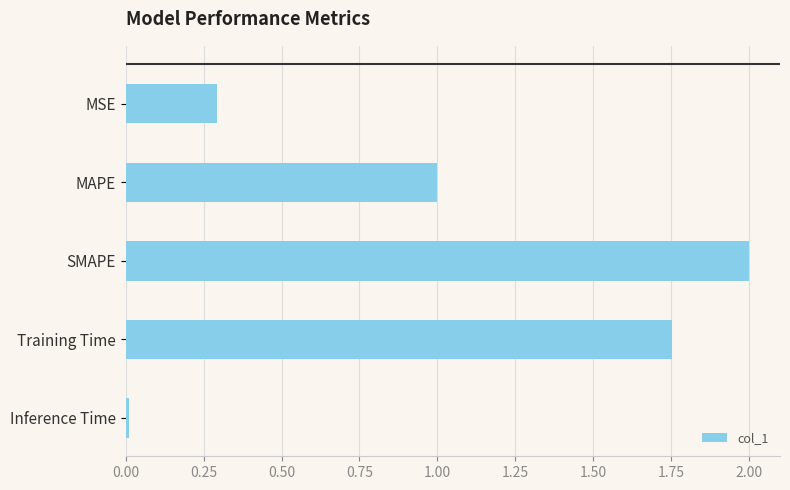

What is the value of the 2nd bar from the top?

1.0